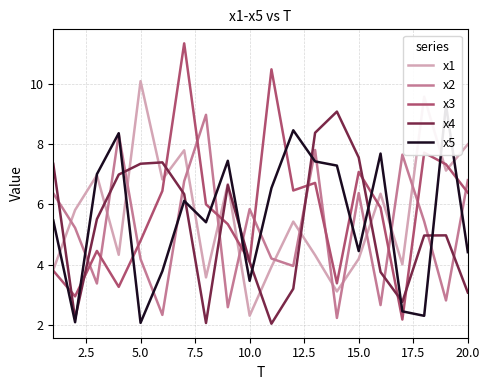

Reading left to right, what are all the values shown in this chart?

x1: 3.8	5.8	7.0	4.3	10.1	6.8	7.8	3.6	6.7	2.3	3.9	5.4	4.3	3.1	4.2	6.4	4.0	9.6	7.1	8.0
x2: 6.4	5.2	3.4	8.3	4.2	2.3	6.8	9.0	2.6	5.8	4.2	4.0	7.8	2.2	6.4	2.7	7.7	5.4	2.8	6.8
x3: 3.8	2.9	4.5	3.3	4.8	6.5	11.4	6.0	5.3	4.1	10.5	6.5	6.7	3.4	7.1	5.9	2.2	7.7	7.3	6.4
x4: 7.4	2.2	5.5	7.0	7.4	7.4	6.3	2.1	6.6	4.1	2.0	3.2	8.4	9.1	7.6	3.8	2.8	5.0	5.0	3.1
x5: 5.5	2.1	7.0	8.4	2.1	3.8	6.1	5.4	7.5	3.5	6.5	8.5	7.4	7.3	4.5	7.7	2.4	2.3	9.3	4.4